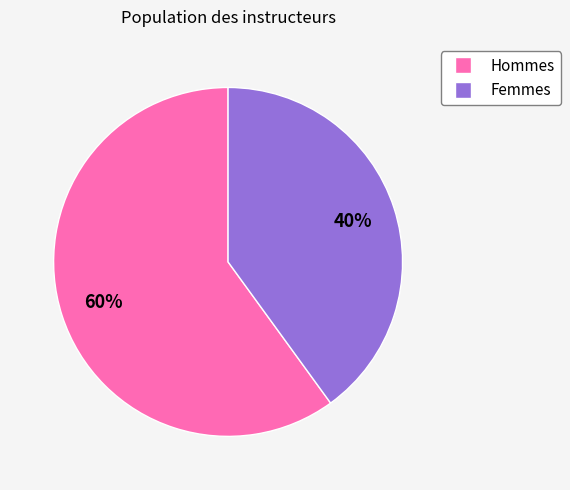

Is there any slice that represents more than half of the pie?

Yes